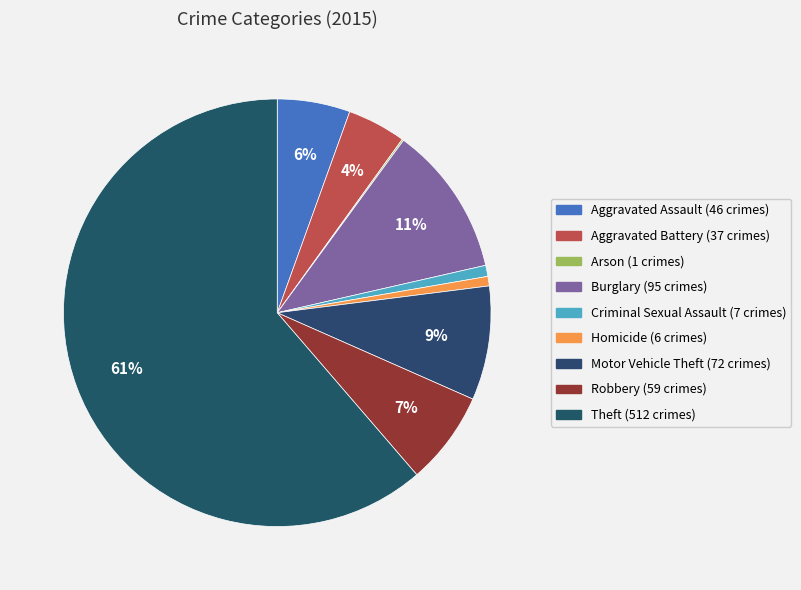

Count the number of slices in the pie.

9